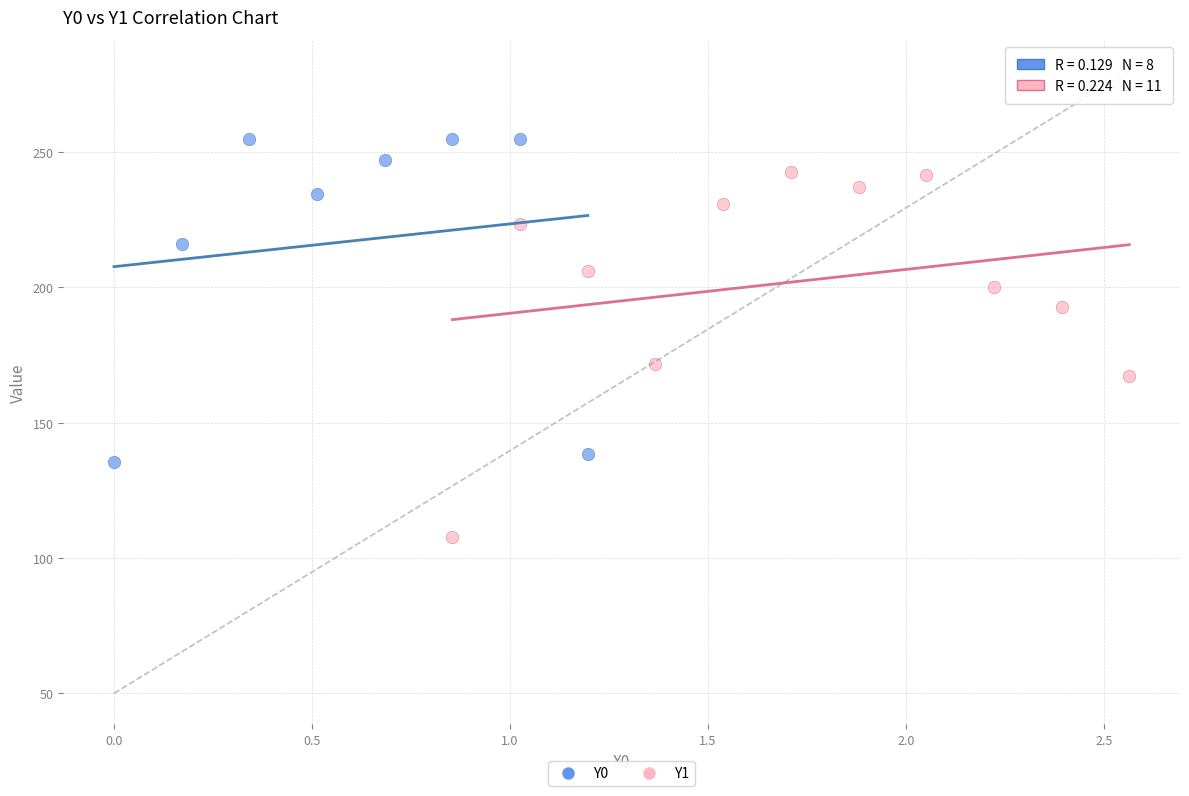

Which series reaches the minimum Y coordinate?

Y1